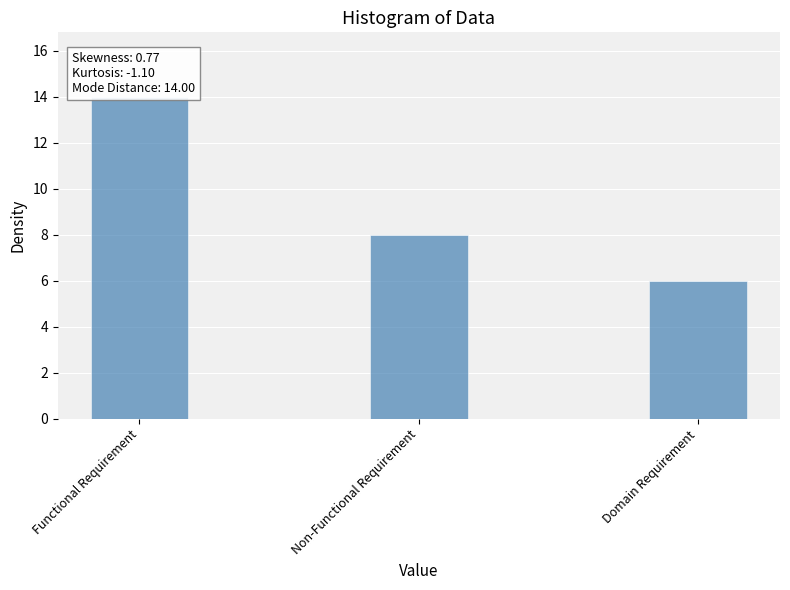

At which label does the data first exceed 8?

Functional Requirement